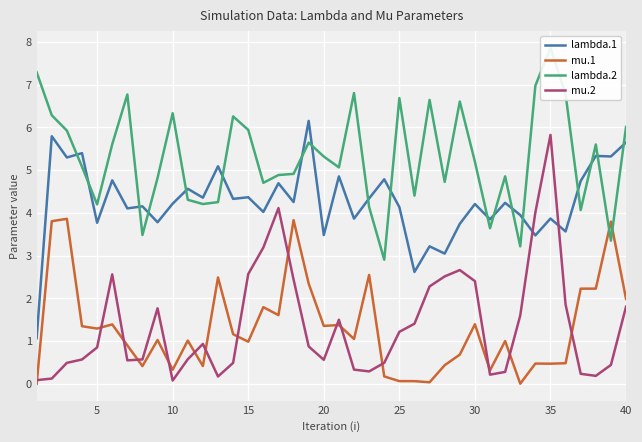

List the series in order of their peak value, lowest first.

mu.1, mu.2, lambda.1, lambda.2